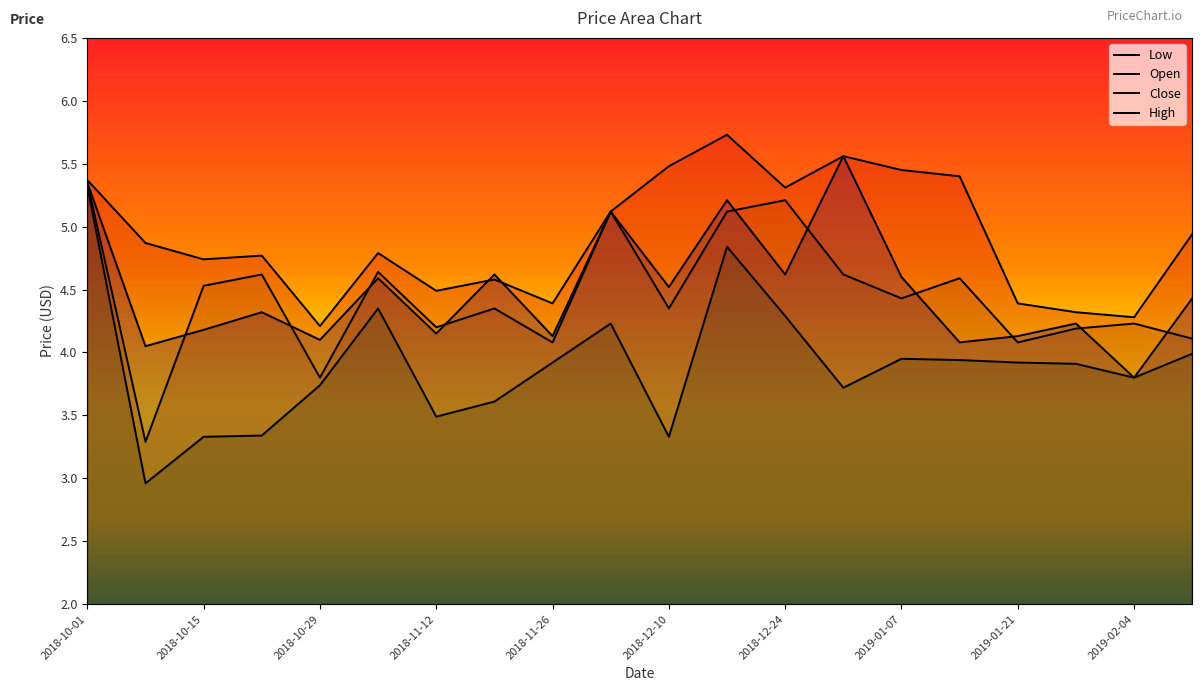

Read the Close value at 2018-12-10.

4.5